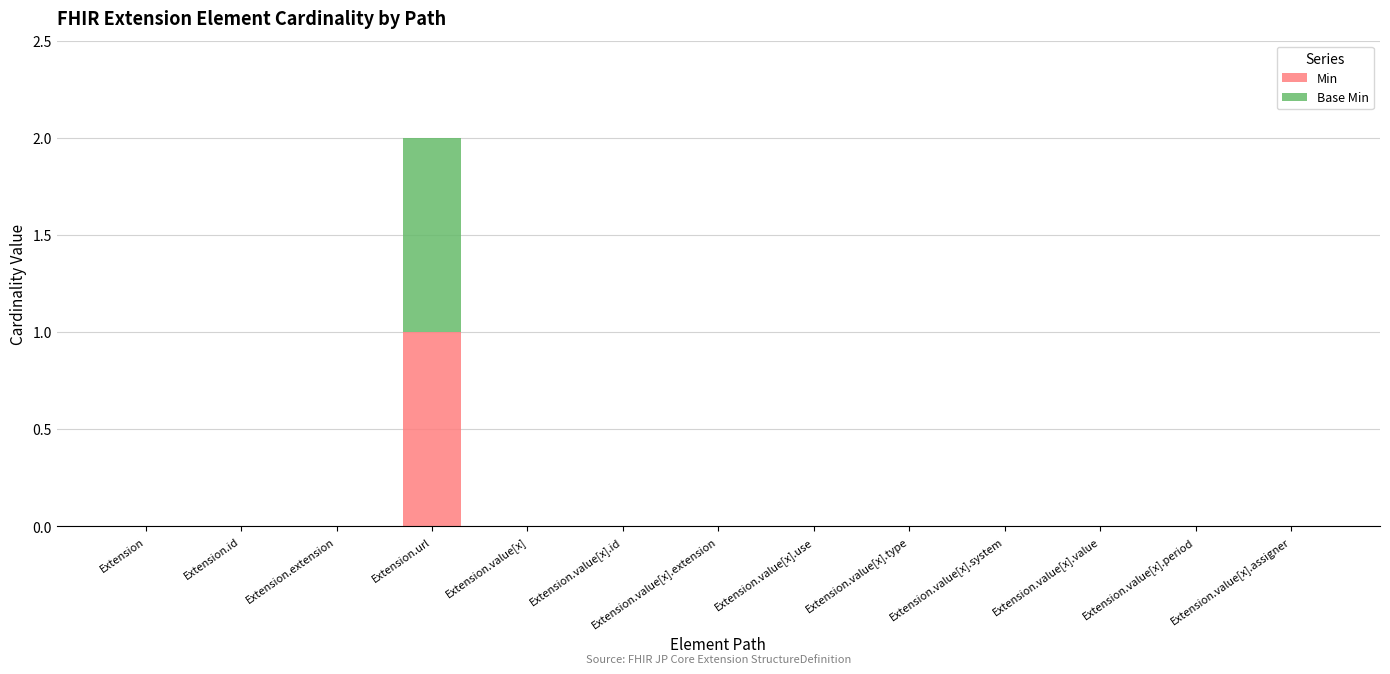

Which category has the highest value in the Min series?

Extension.url